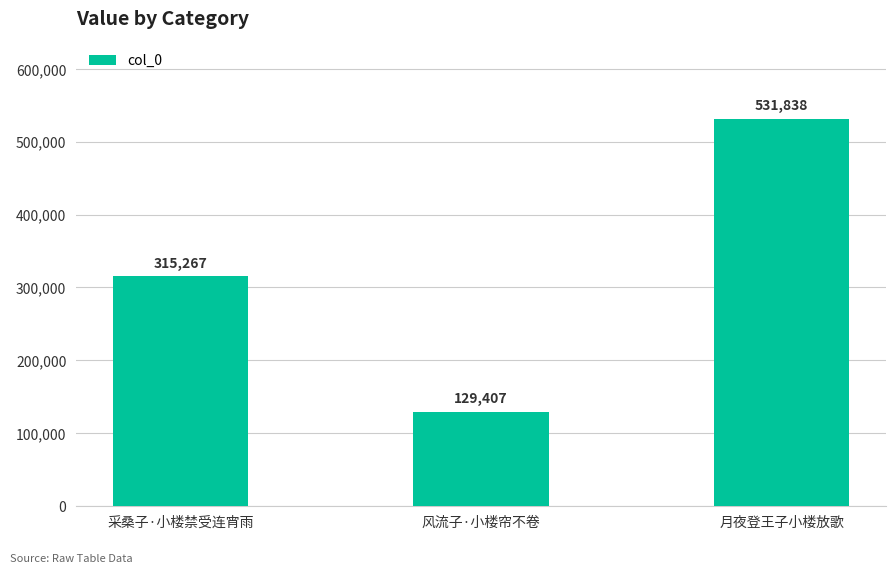

Where is the data nearest to the value 330622?

采桑子·小楼禁受连宵雨